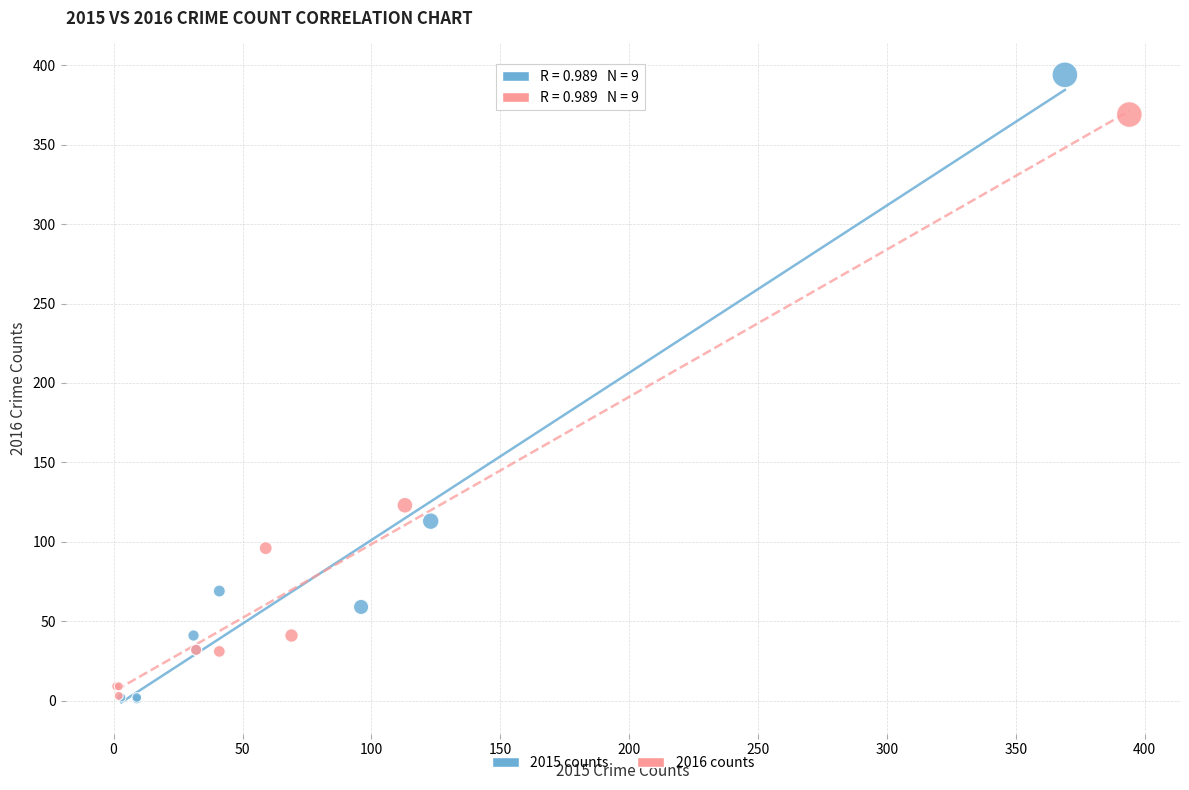

Which series has the widest spread of Y values?

2015 counts